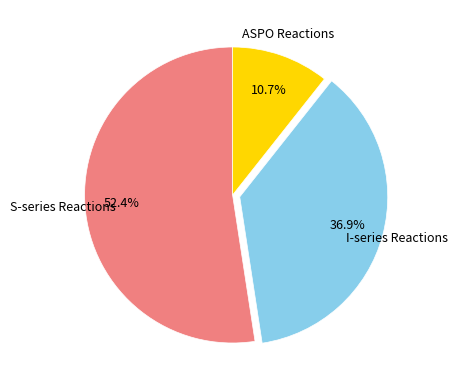

Count the number of slices in the pie.

3